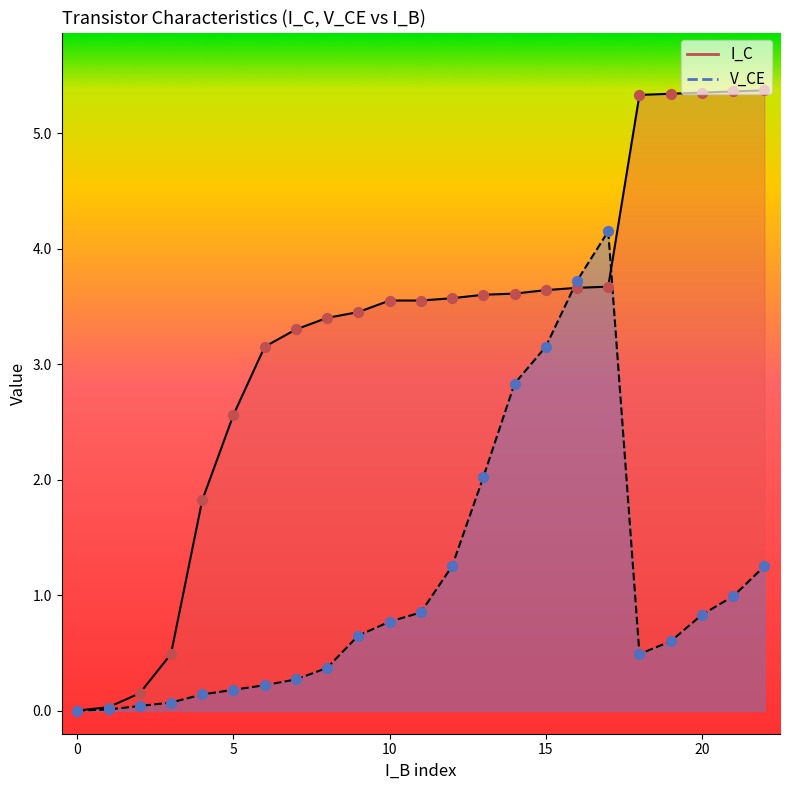

At how many categories does at least one series exceed 1?

19